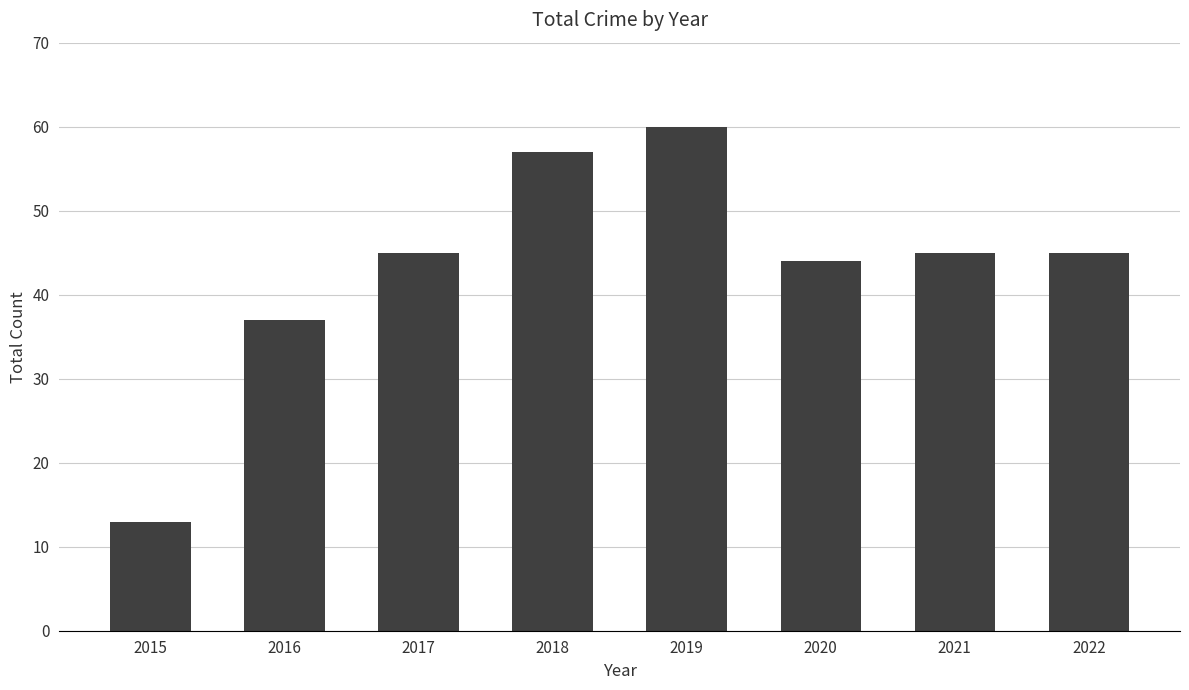

Read the value at 2021.

45